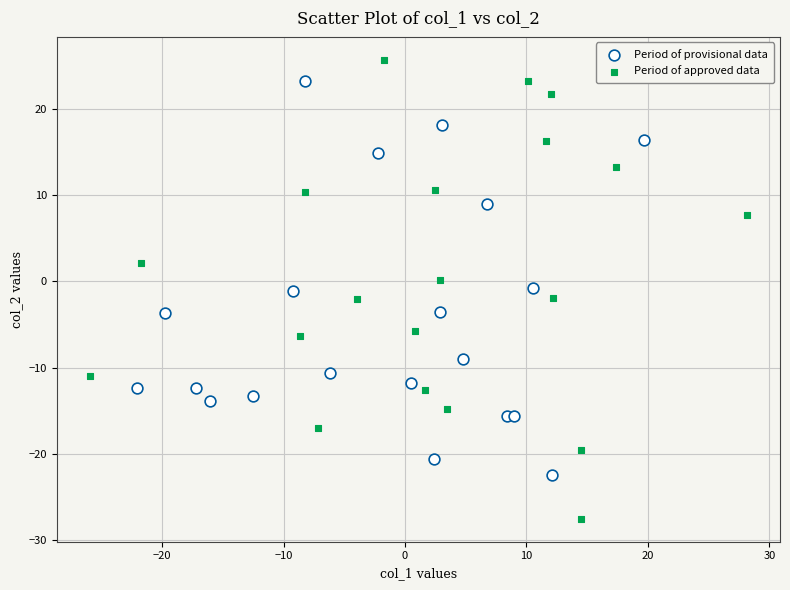

Which series reaches the minimum Y coordinate?

Period of approved data